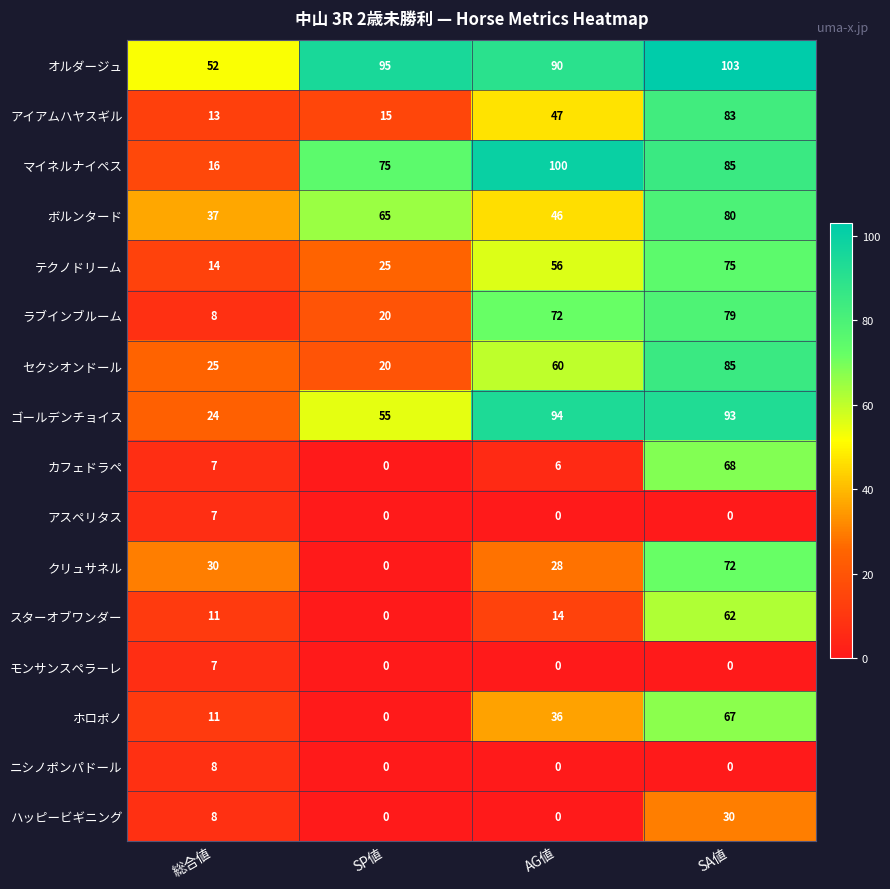

What is the difference between the highest and lowest values at AG値?

100